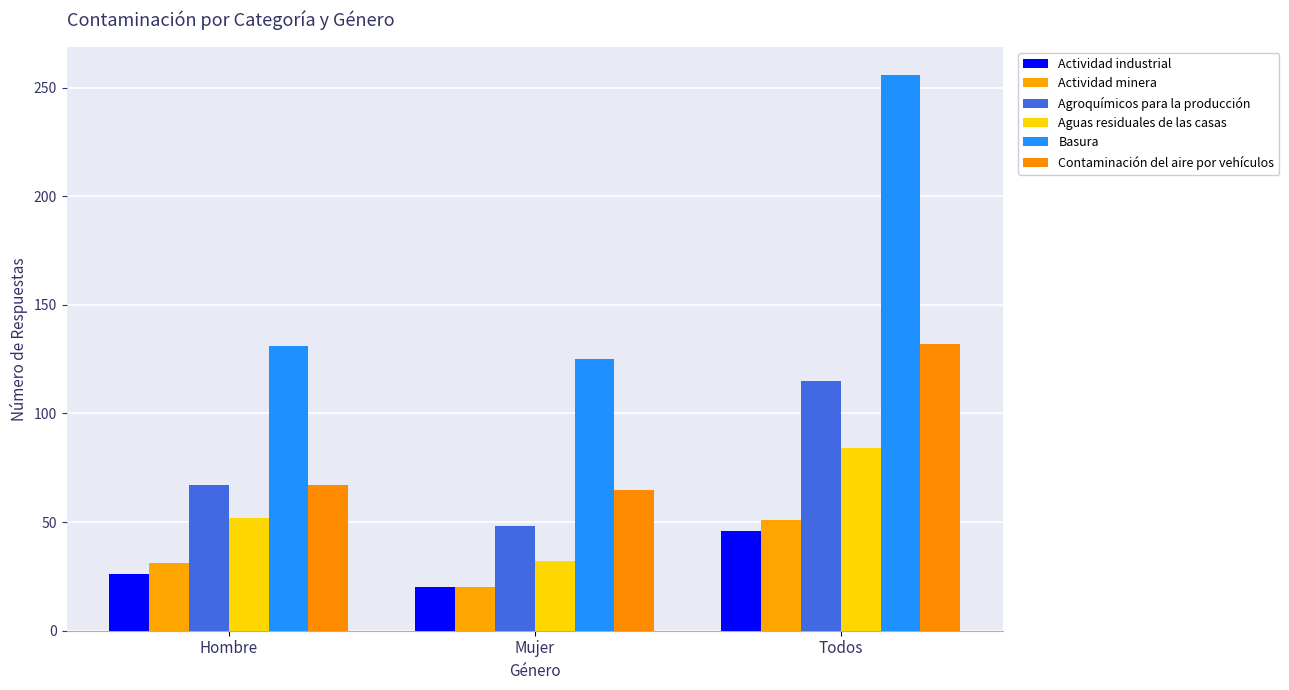

What position from the right is Hombre?

3